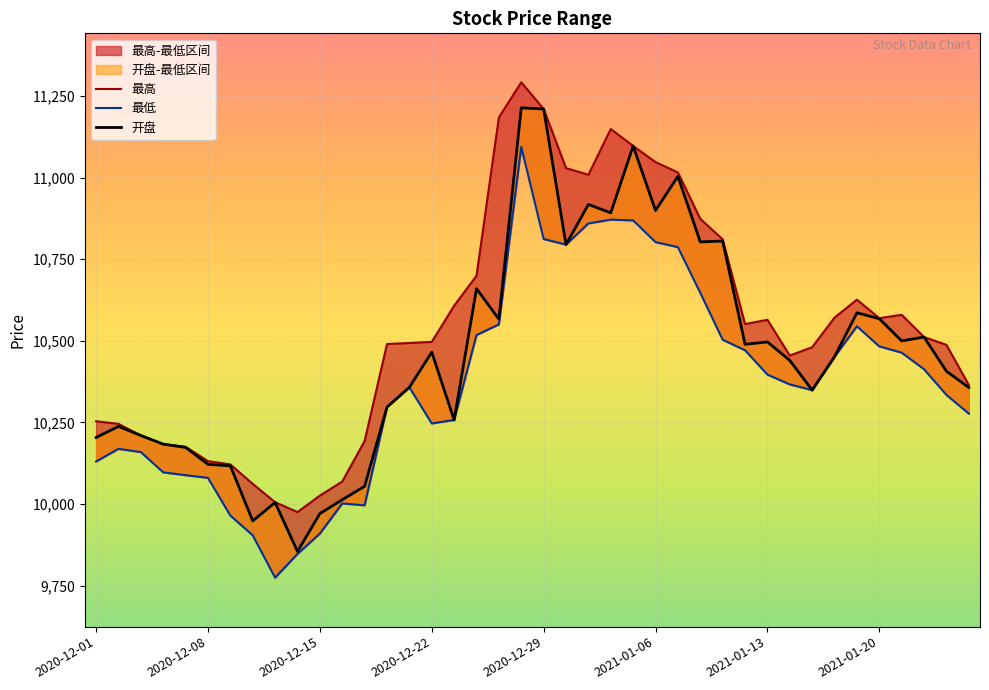

What is the lowest value of the 最低 series?

9774.3